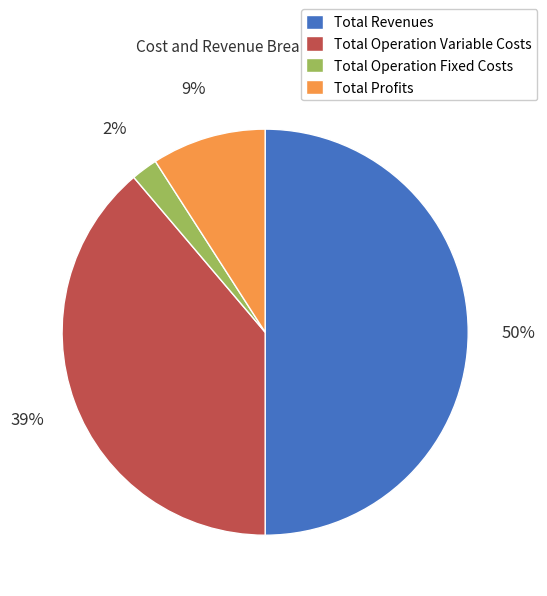

True or false: Total Profits accounts for 9% of the total.

True